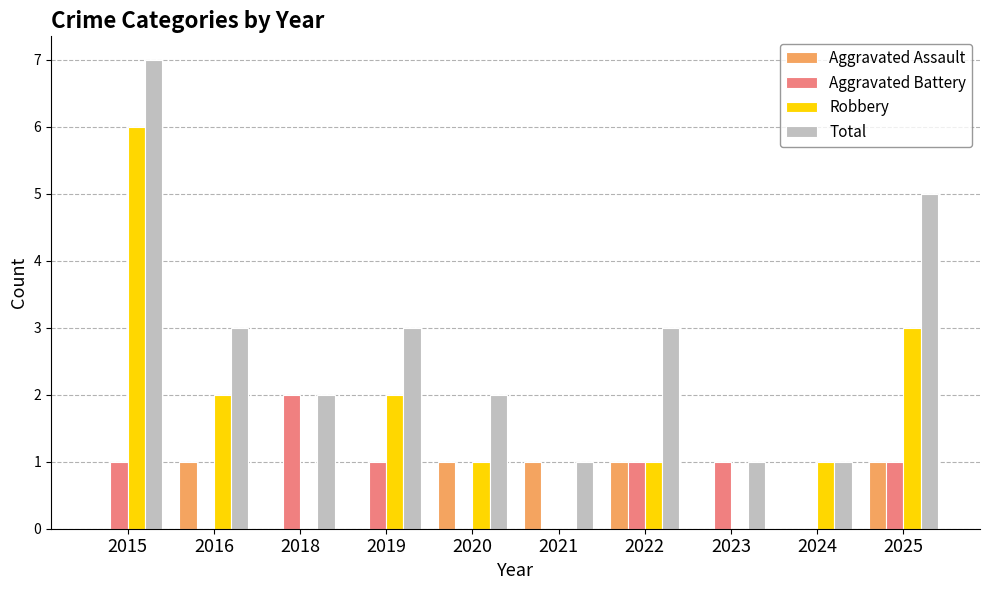

What is the sum of all Aggravated Assault values?

5